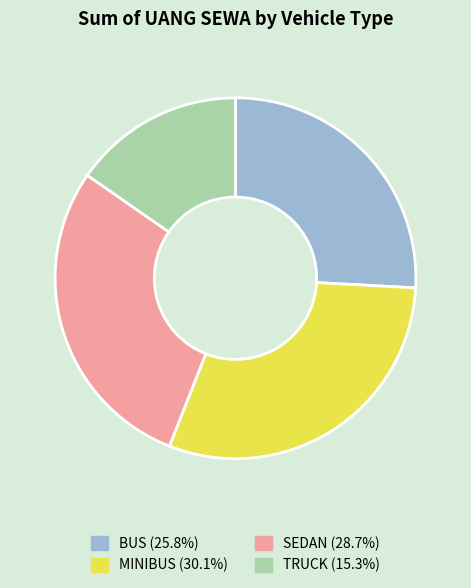

Which has a higher value, BUS or MINIBUS?

MINIBUS